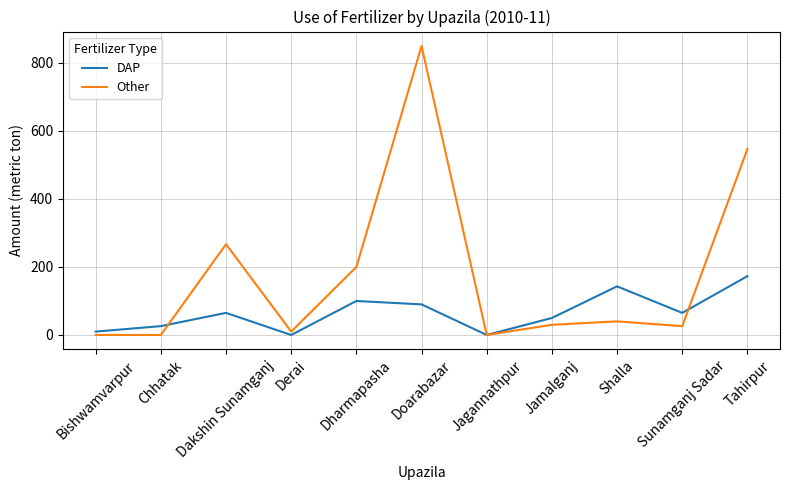

True or false: DAP and Other intersect in this chart.

True